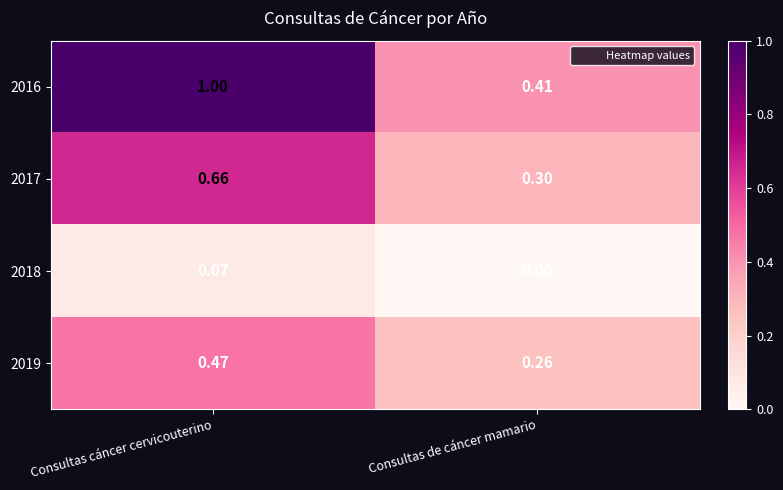

List the labels in order of 2019 value, smallest first.

Consultas de cáncer mamario, Consultas cáncer cervicouterino